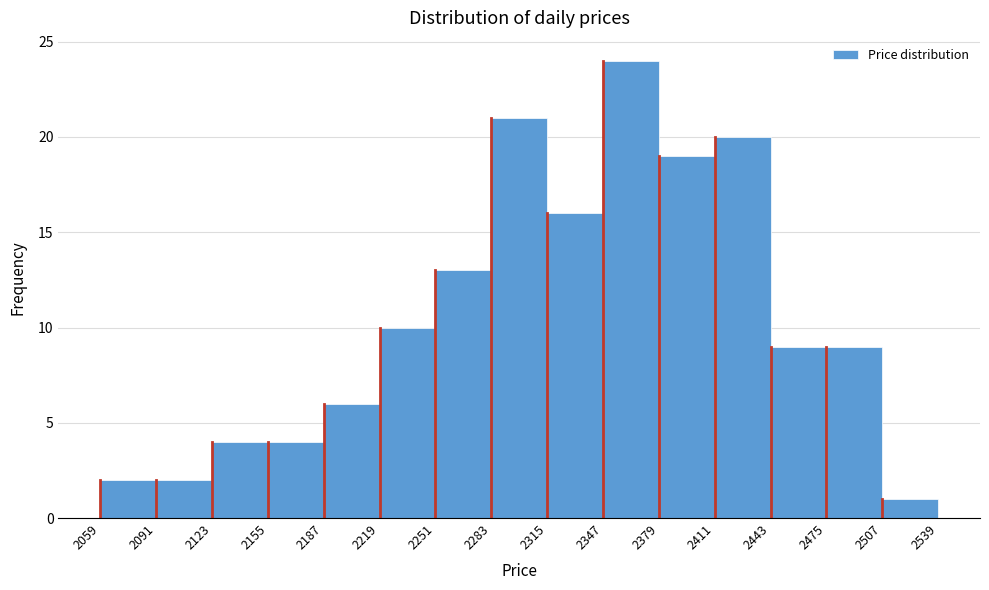

Reading left to right, transcribe this chart: for each bar, give the range it covers on the x-axis and its height. The values are not printed on the chart, so give them approximately, as read against the axis.

2059 to 2091: 2
2091 to 2123: 2
2123 to 2155: 4
2155 to 2187: 4
2187 to 2219: 6
2219 to 2251: 10
2251 to 2283: 13
2283 to 2315: 21
2315 to 2347: 16
2347 to 2379: 24
2379 to 2411: 19
2411 to 2443: 20
2443 to 2475: 9
2475 to 2507: 9
2507 to 2539: 1